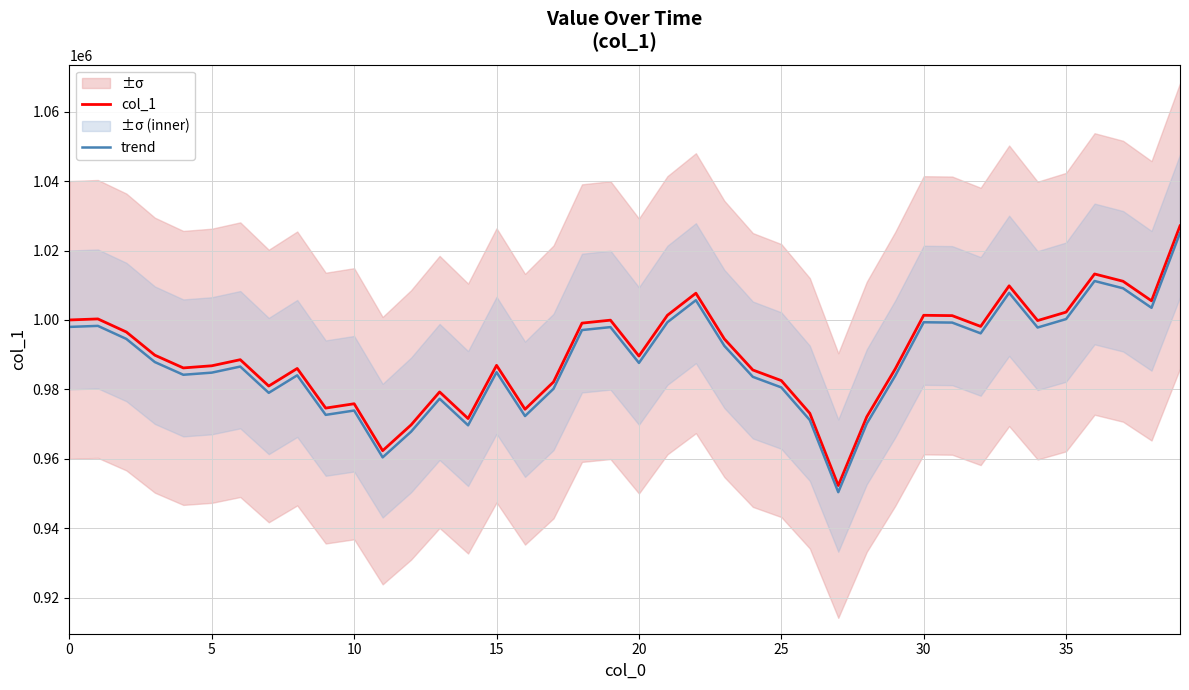

The value of col_1 at 30 is 214730.7. True or false?

False